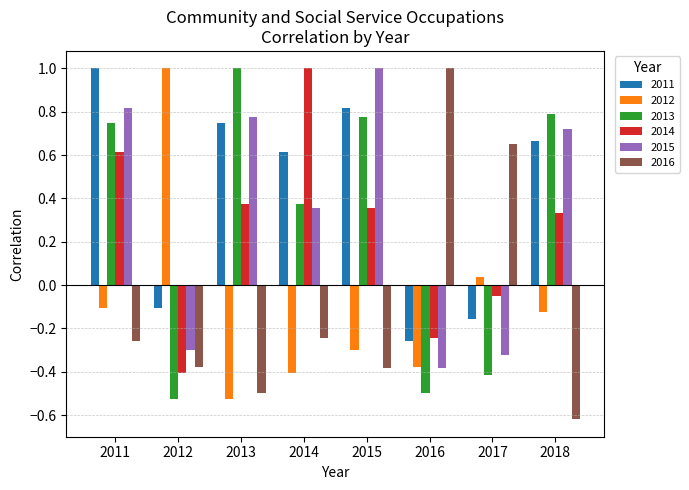

Which series has the widest spread of values?

2016